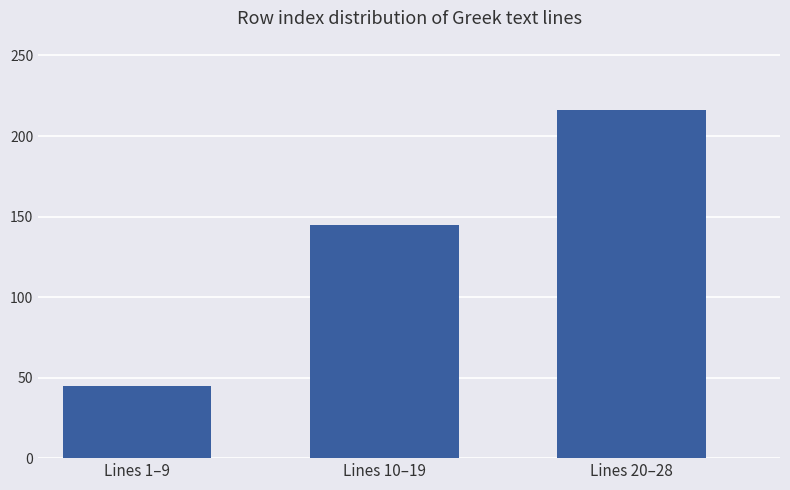

What is the sum of the values at Lines 1–9 and Lines 20–28?

261